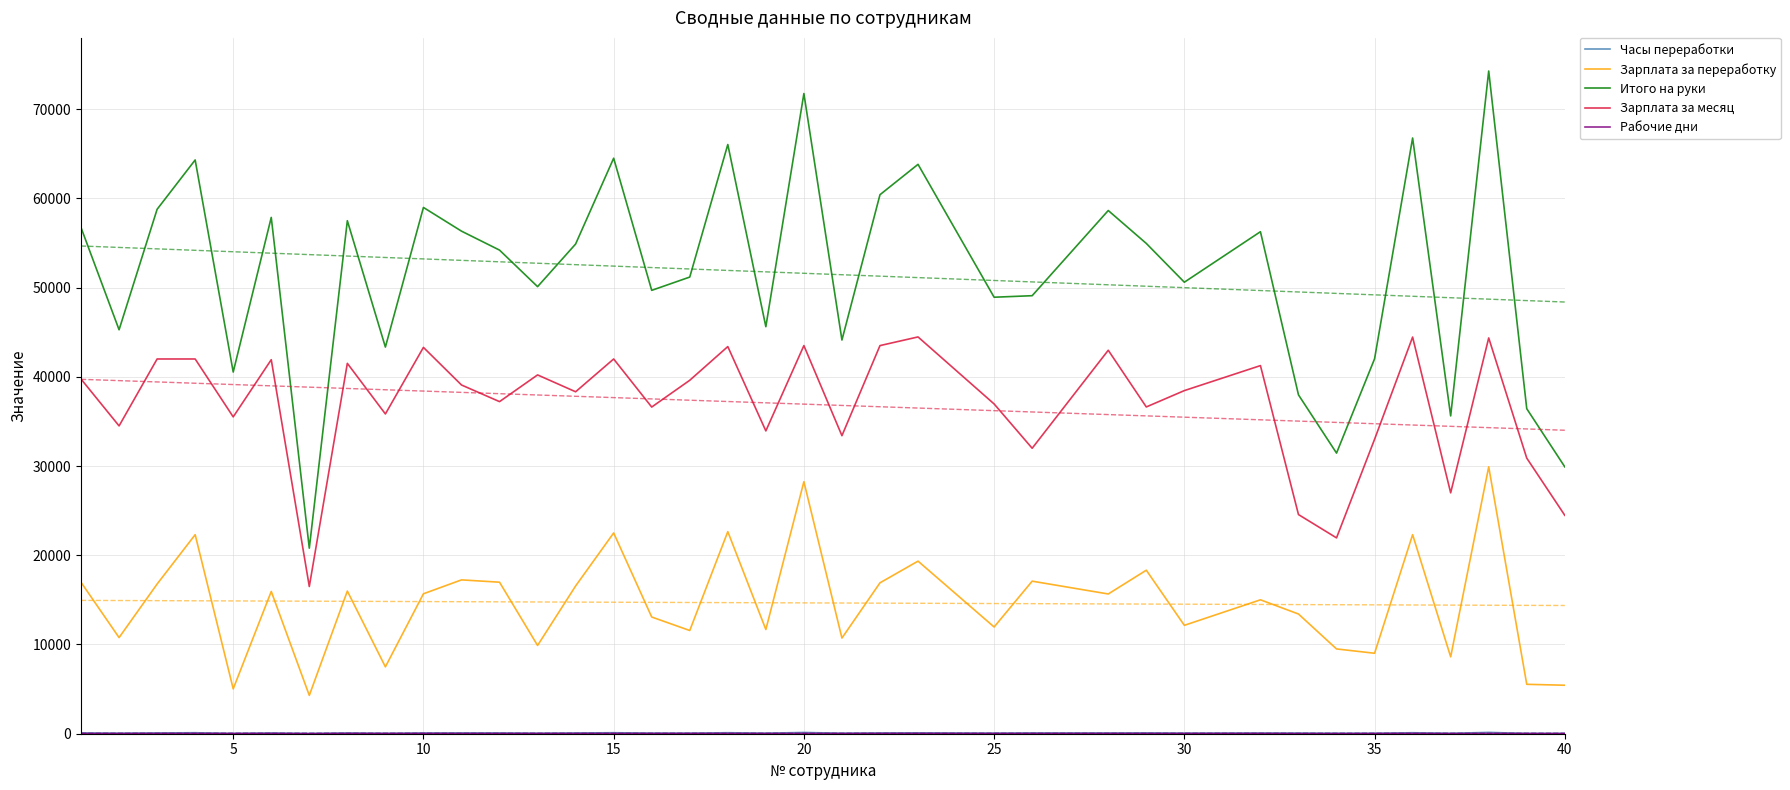

True or false: Зарплата за месяц and Зарплата за переработку intersect in this chart.

False